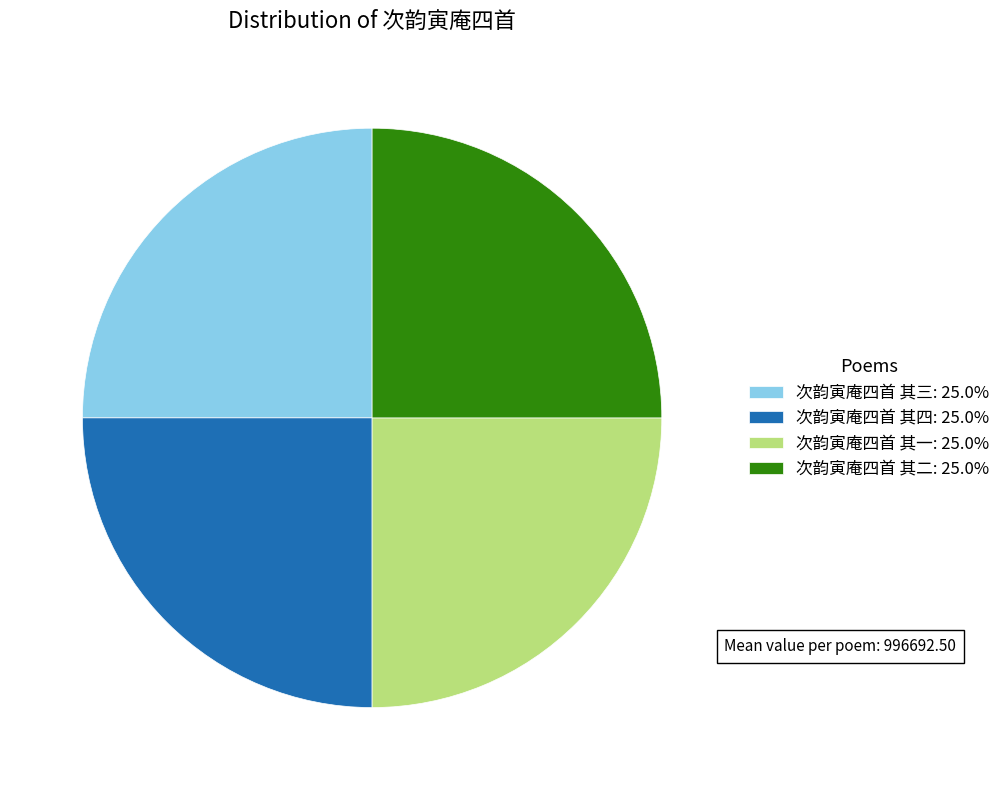

Is there any slice that represents more than half of the pie?

No